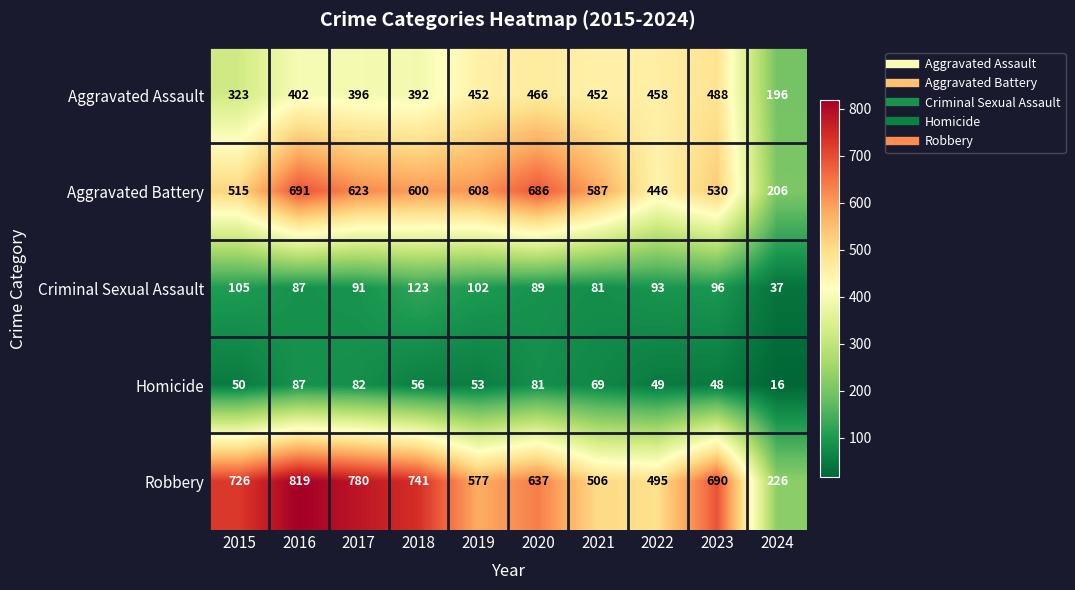

What is the sum of the Criminal Sexual Assault values at 2019 and 2017?

193